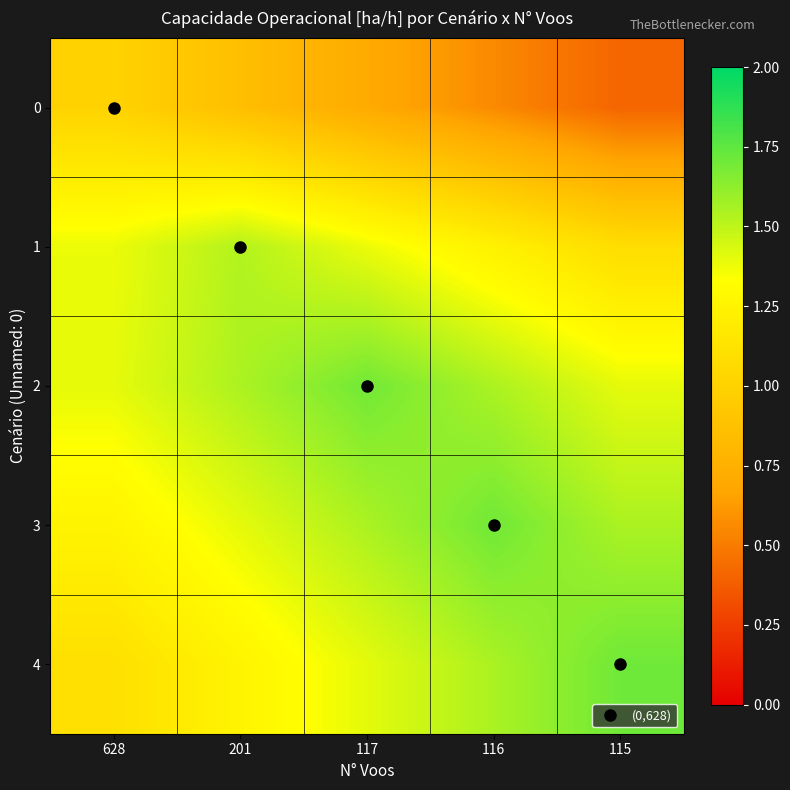

Reading right to left, transcribe all the data shown in this chart.

0: 115=0.4	116=0.6	117=0.7	201=0.9	628=1.0
1: 115=1.1	116=1.2	117=1.4	201=1.5	628=1.4
2: 115=1.4	116=1.5	117=1.7	201=1.5	628=1.4
3: 115=1.6	116=1.7	117=1.6	201=1.4	628=1.3
4: 115=1.7	116=1.6	117=1.4	201=1.3	628=1.1